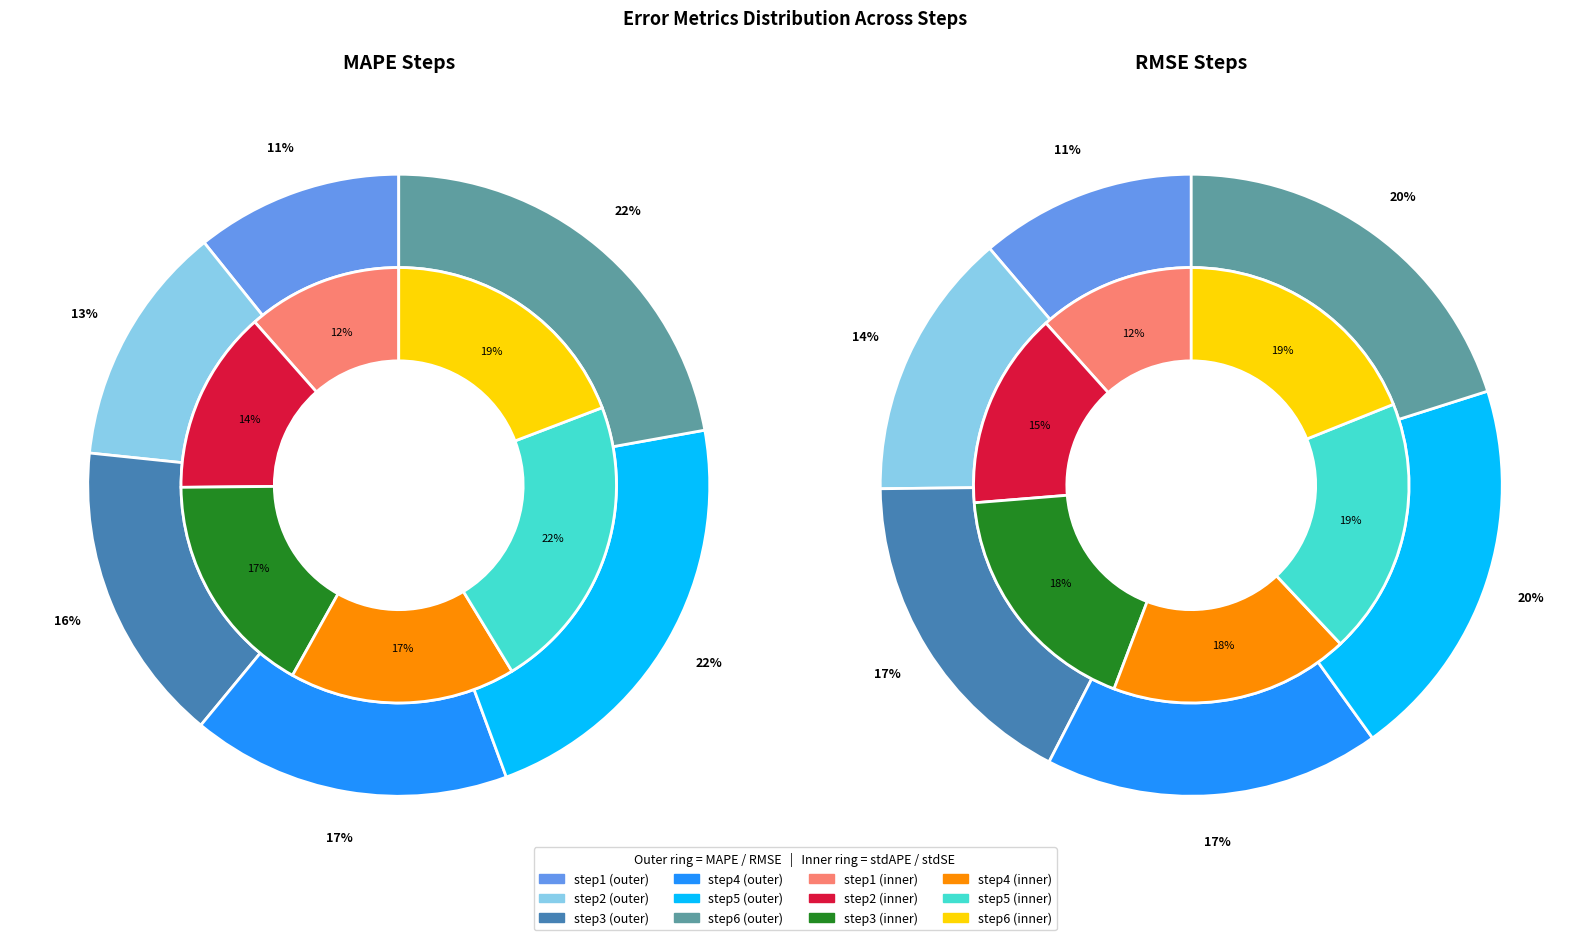

Which category has the biggest portion of the pie?

step6